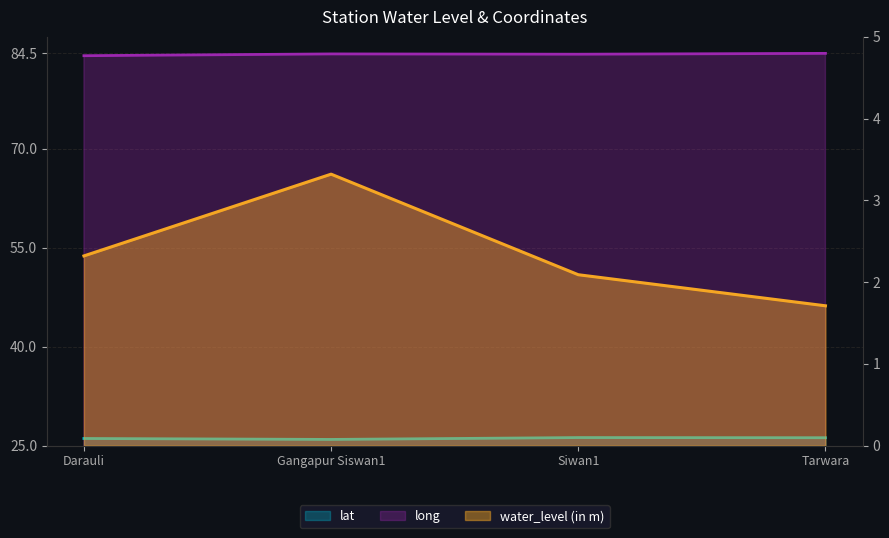

Is it true that lat equals 26.1 at Darauli?

True